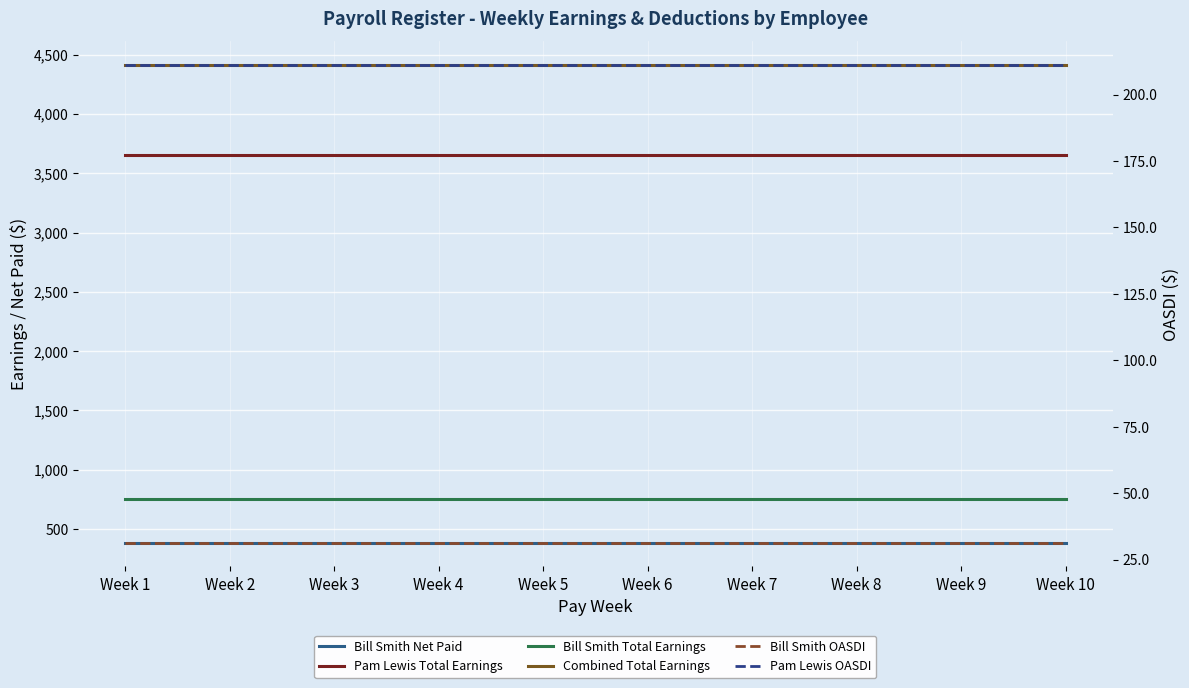

List the series in order of their peak value, lowest first.

Bill Smith OASDI, Pam Lewis OASDI, Bill Smith Net Paid, Bill Smith Total Earnings, Pam Lewis Total Earnings, Combined Total Earnings